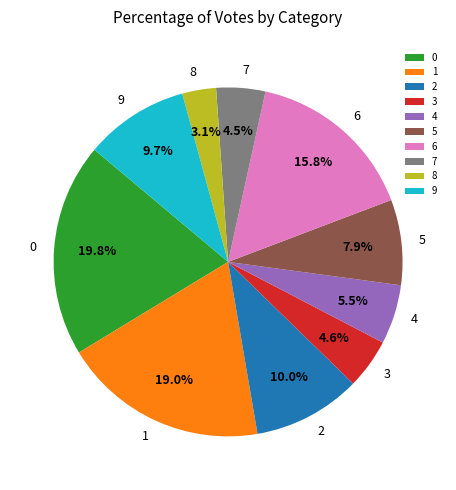

To the nearest percent, what percentage of the pie is 6?

16%